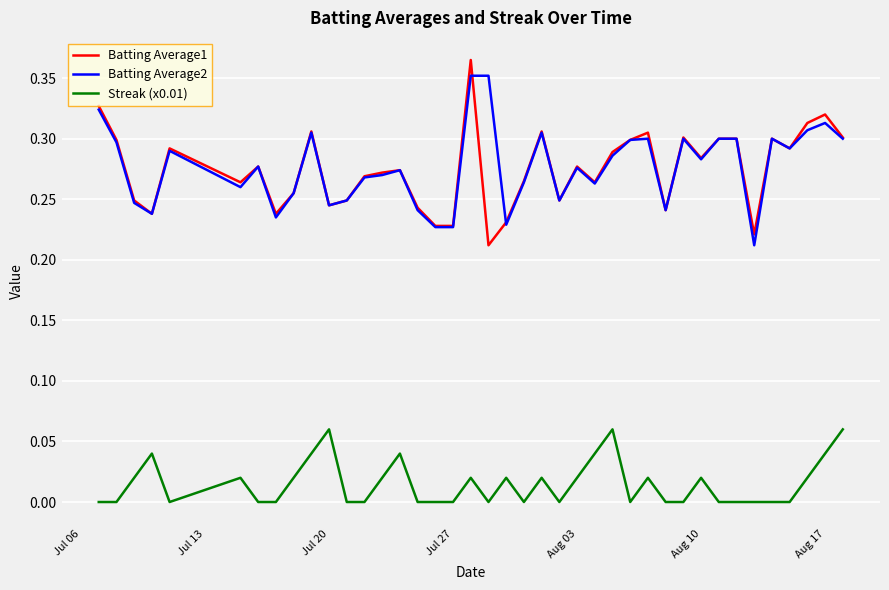

True or false: Batting Average2 and Streak (x0.01) intersect in this chart.

False